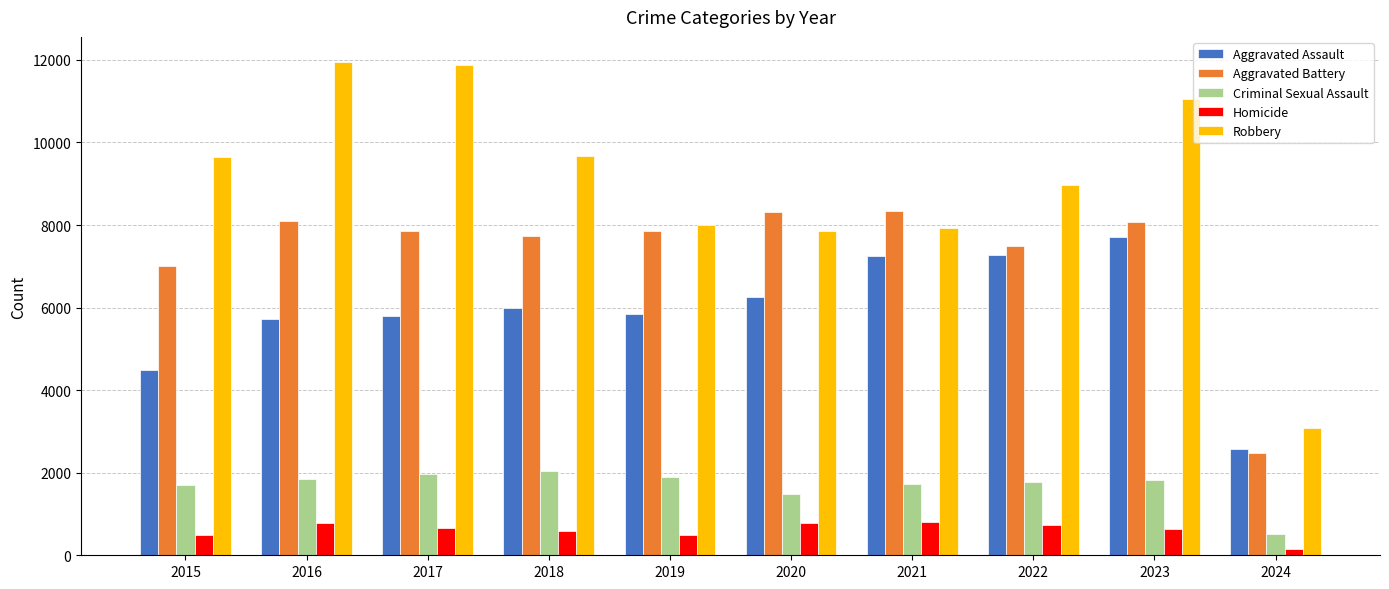

At which label does Aggravated Assault reach its minimum?

2024